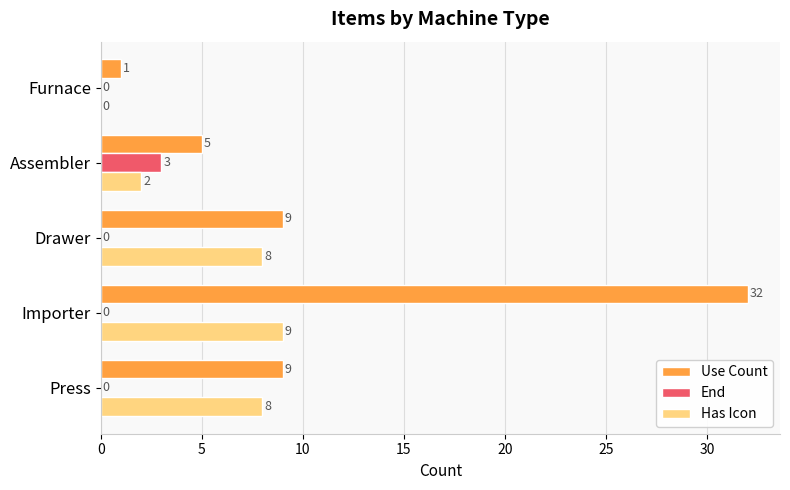

What is the sum of the Use Count values at Drawer and Importer?

41